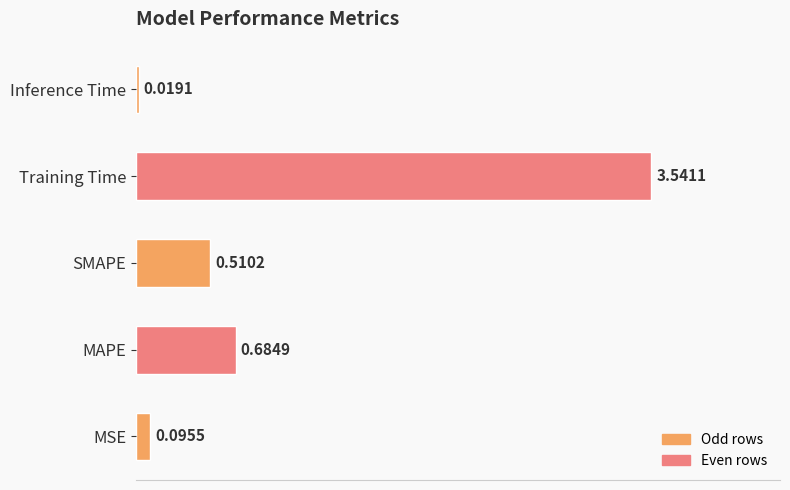

Rank the categories by value from highest to lowest.

Training Time, MAPE, SMAPE, MSE, Inference Time